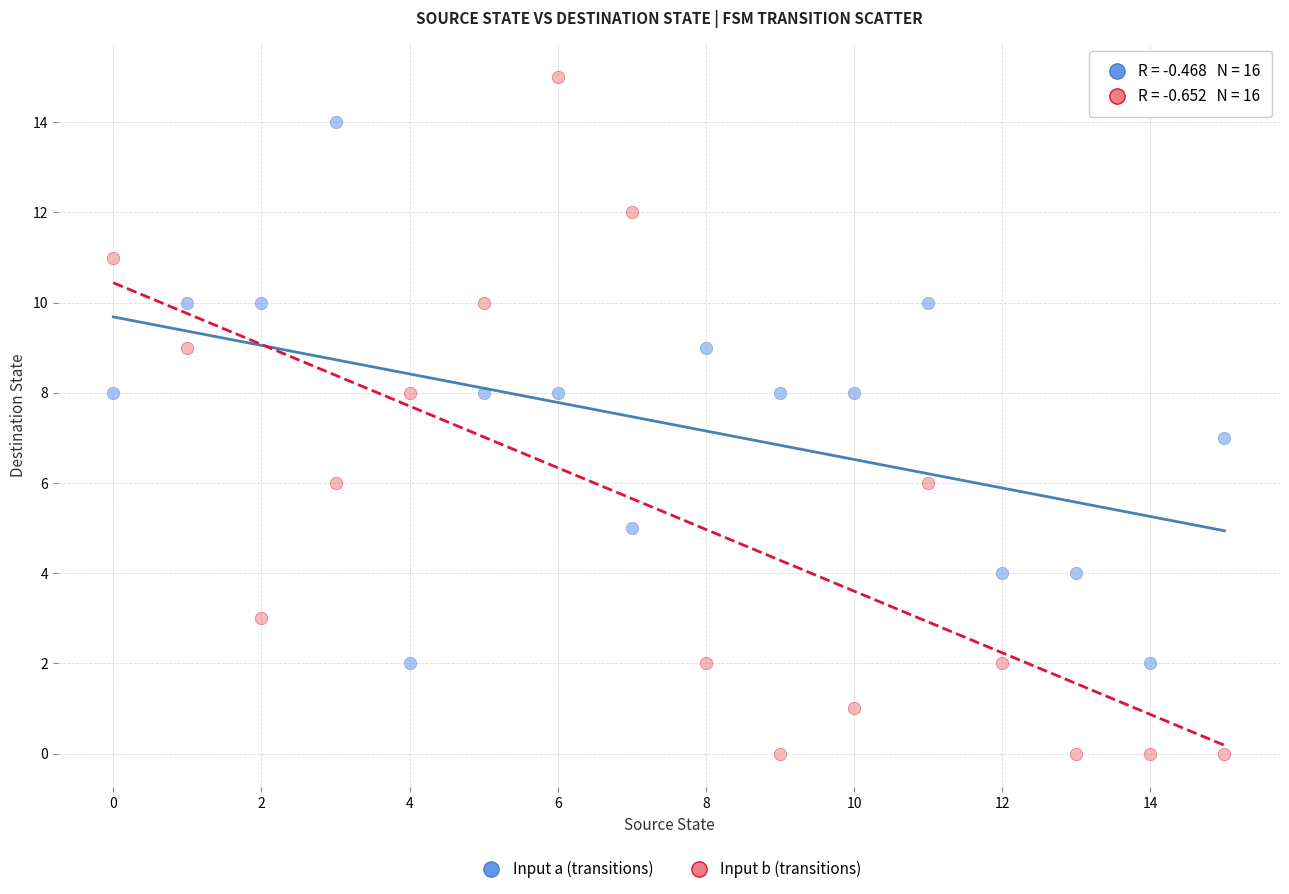

Across all data points, what is the range of Y values (max minus min)?

15